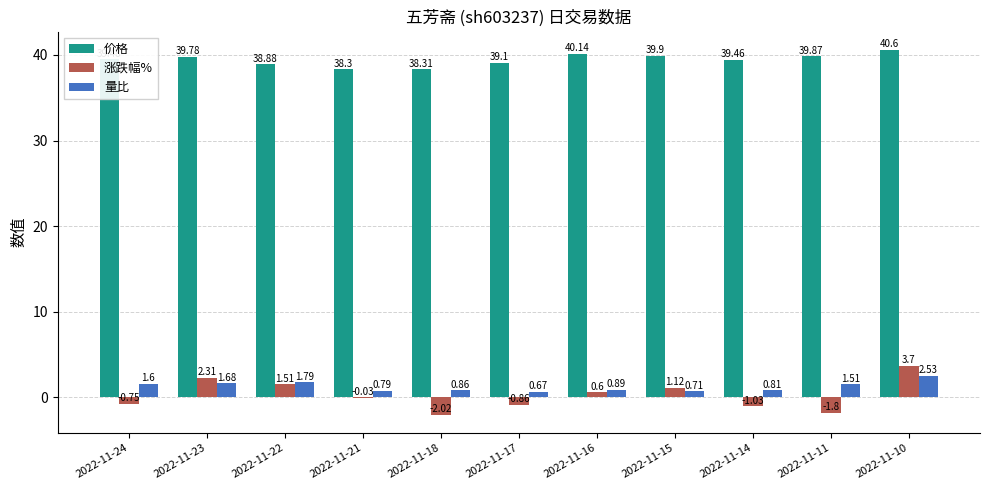

What is the total value across all series at 2022-11-14?

39.2